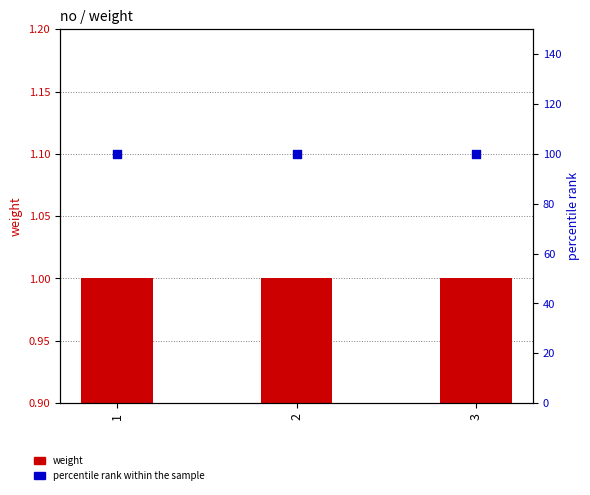

What is the total value across all series at 3?

101